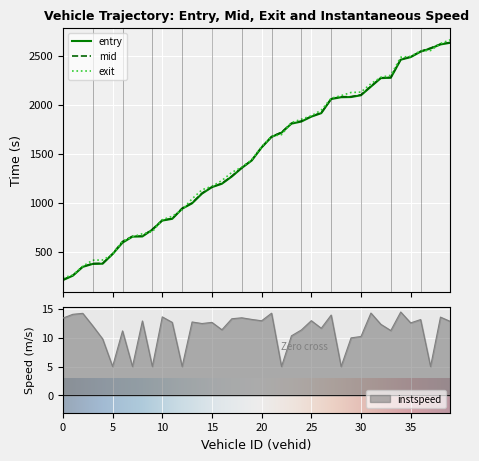

At 31, list the series in order from largest to smallest.

exit, mid, entry, instspeed